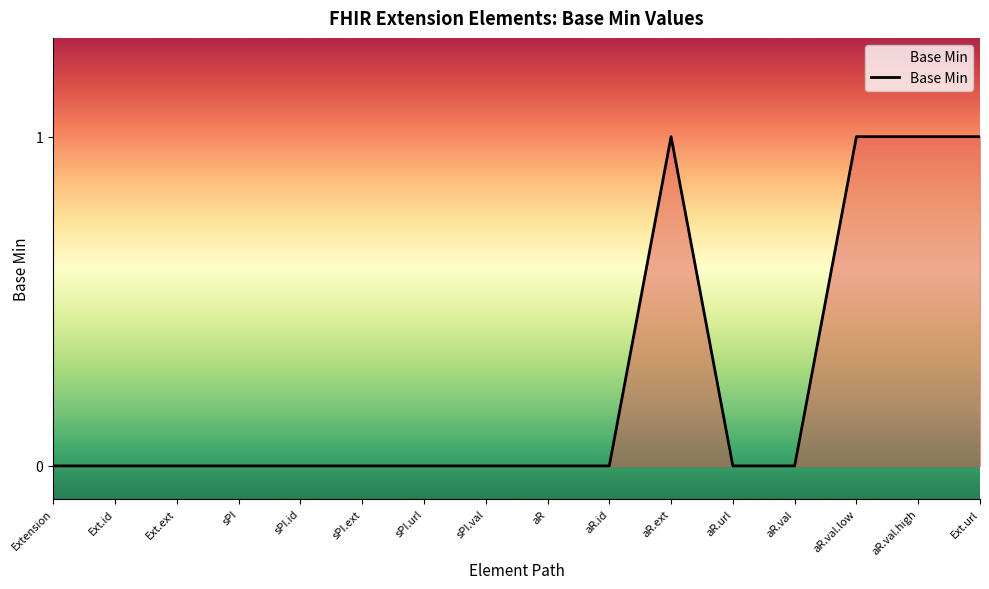

Is it true that the value at aR.val is -1?

False